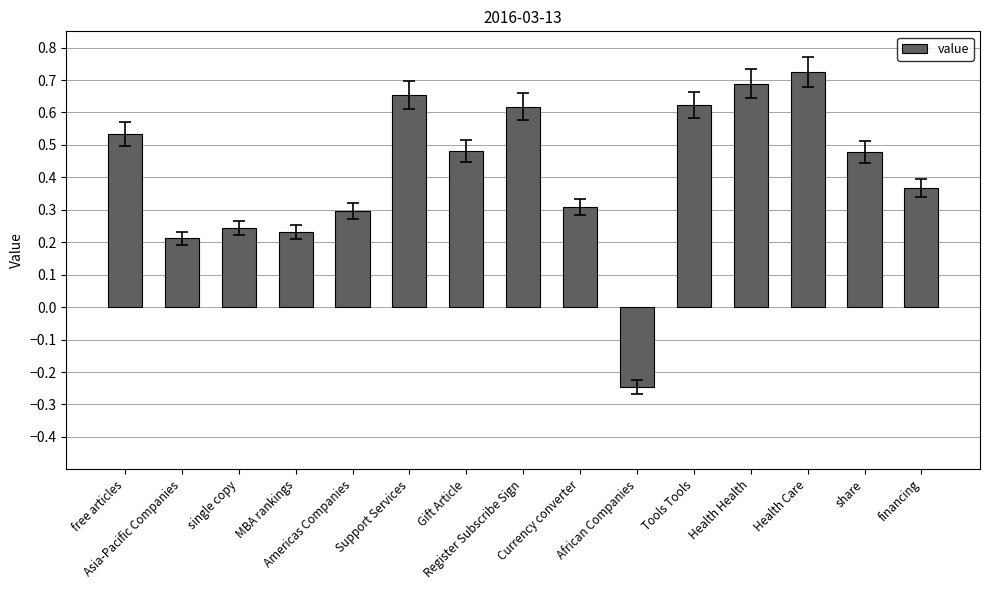

What is the difference between the maximum and minimum values?

1.0